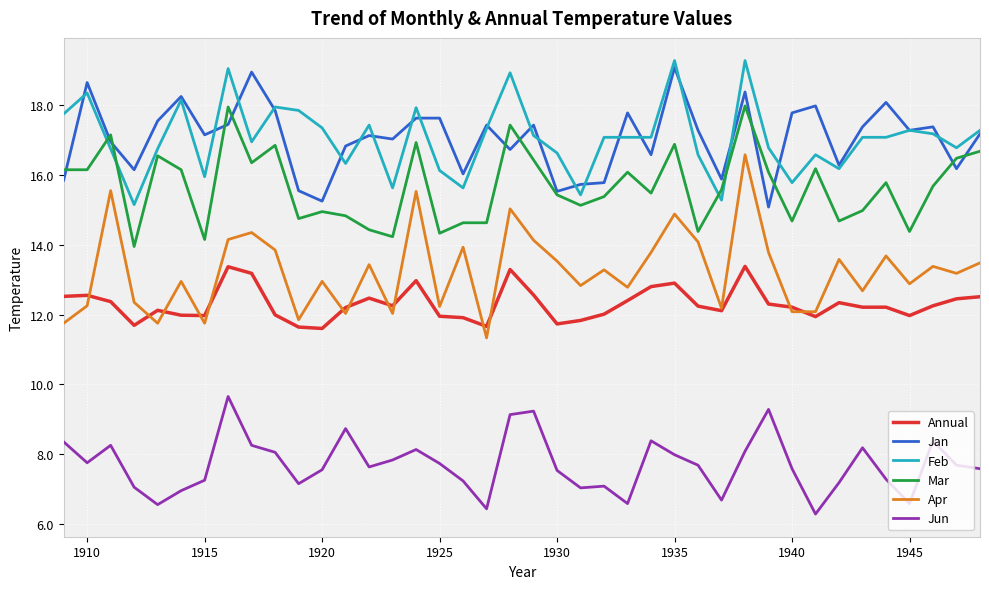

Which series has the widest spread of values?

Apr